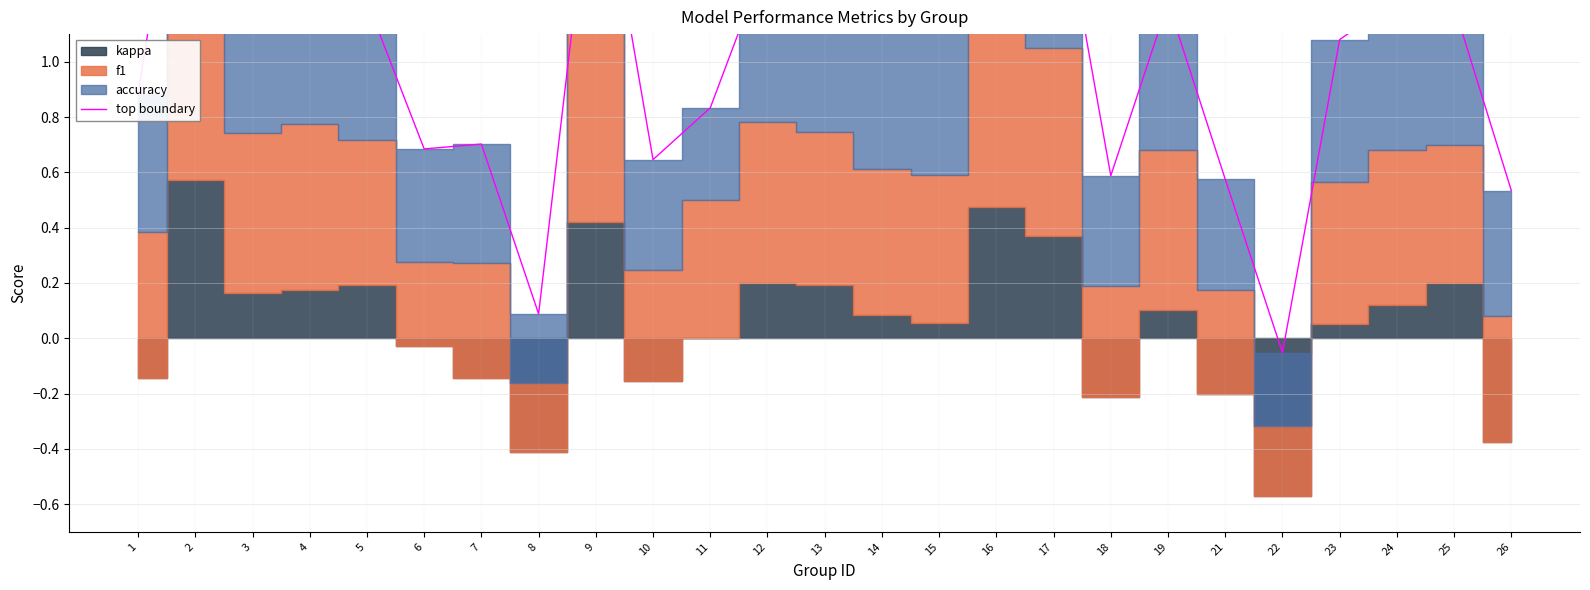

What is the average value?

1.1